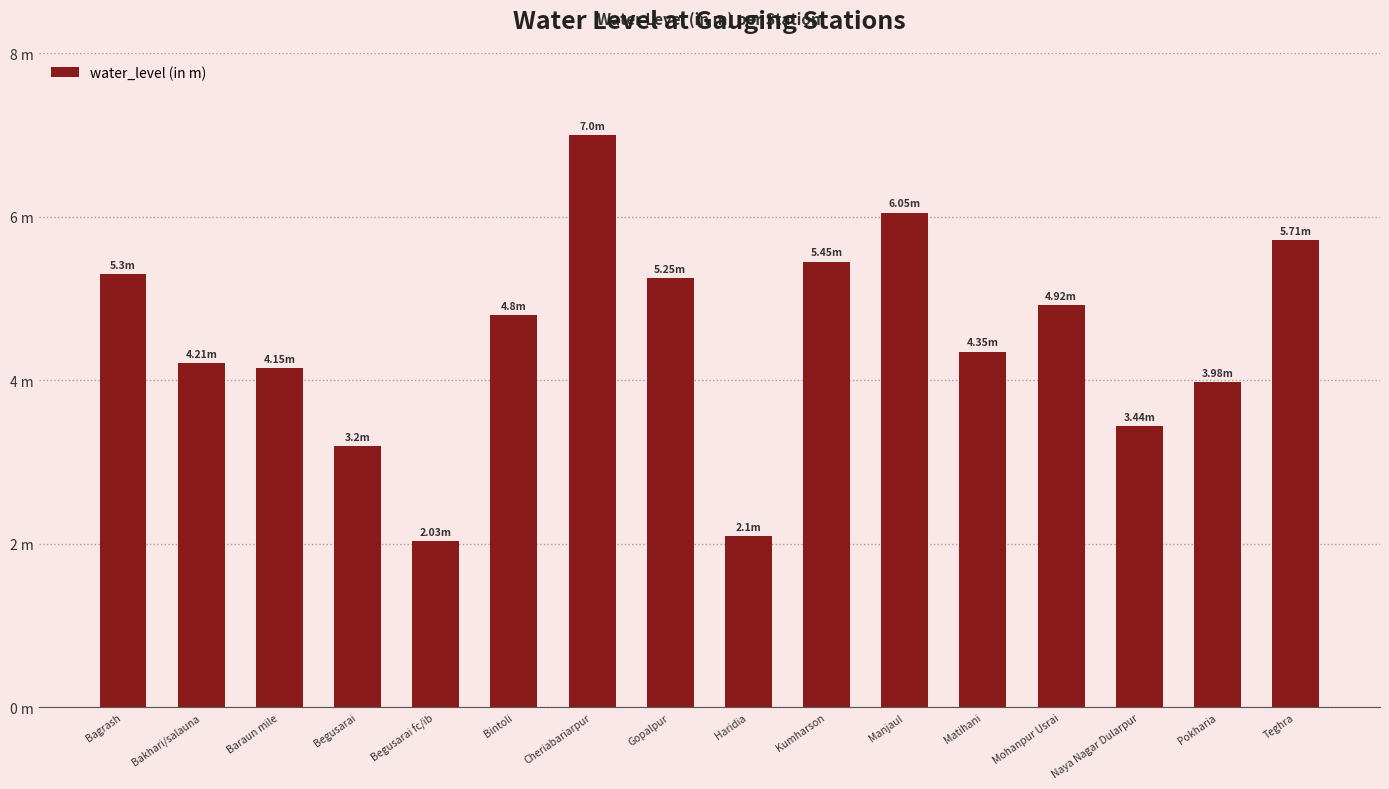

Reading right to left, extract all data points from this chart.

5.7	4.0	3.4	4.9	4.3	6.0	5.5	2.1	5.2	7.0	4.8	2.0	3.2	4.2	4.2	5.3